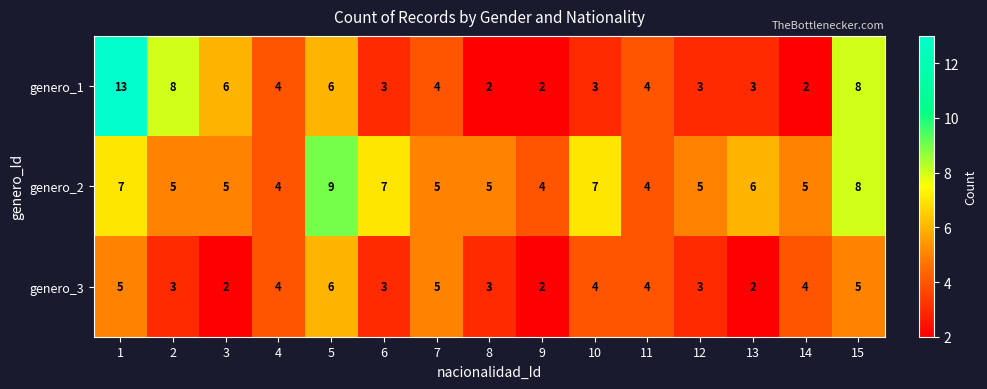

The genero_2 series shows 16 at 5. True or false?

False